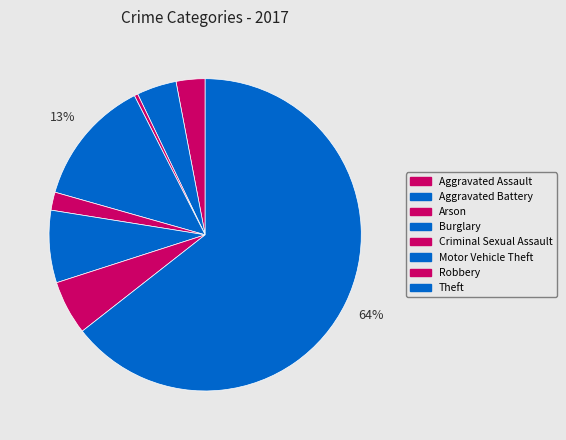

Count the number of slices in the pie.

8